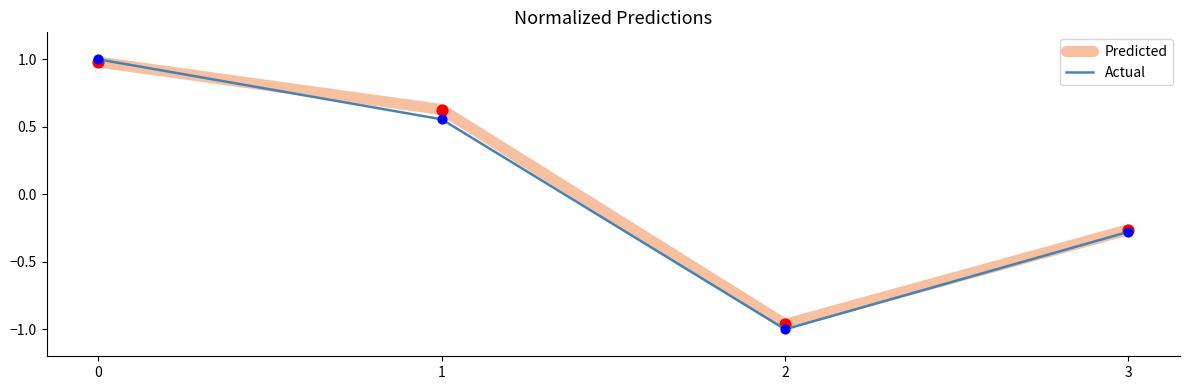

Is the value of Actual at 1 greater than the value of Predicted at 0?

No